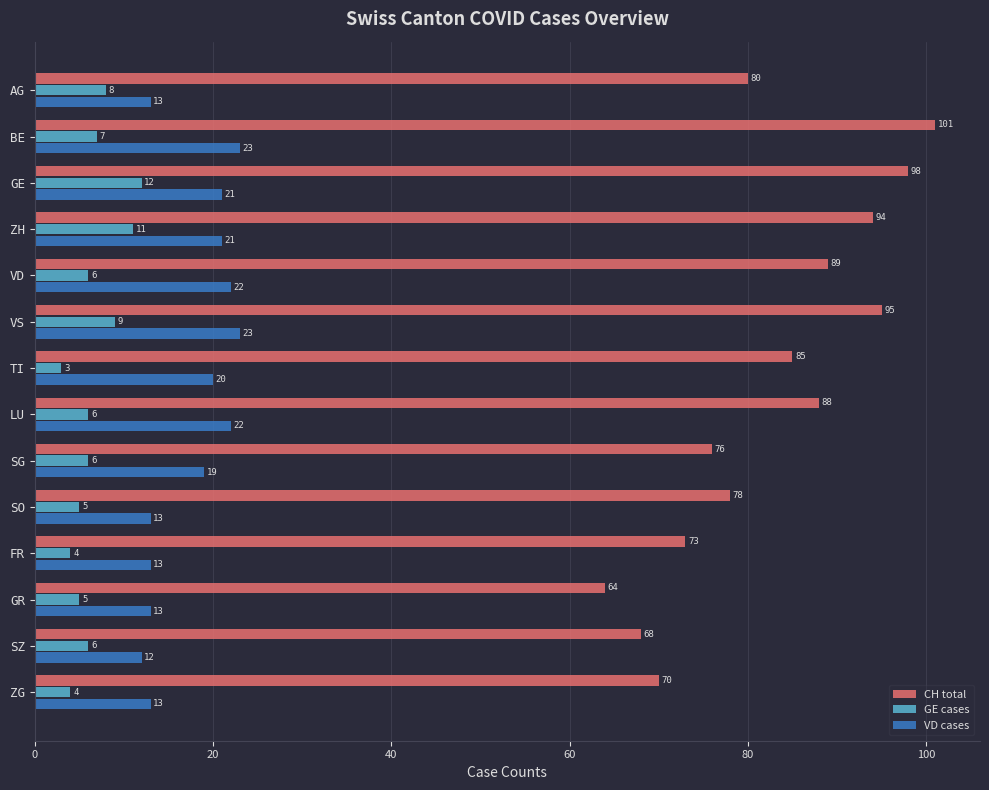

Which series has the largest total across all categories?

CH total